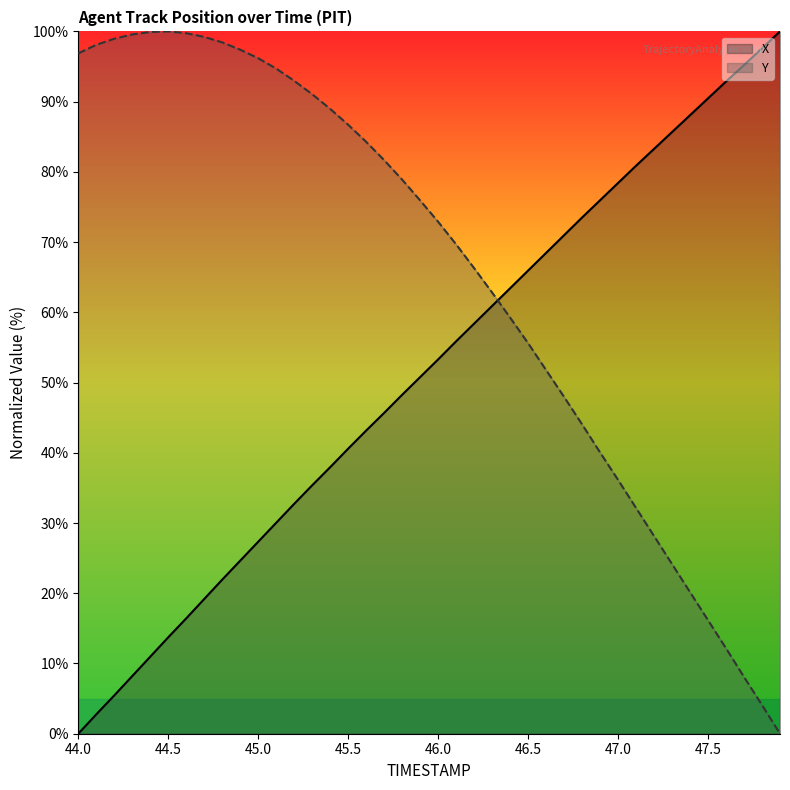

List the series in order of their peak value, highest first.

X, Y